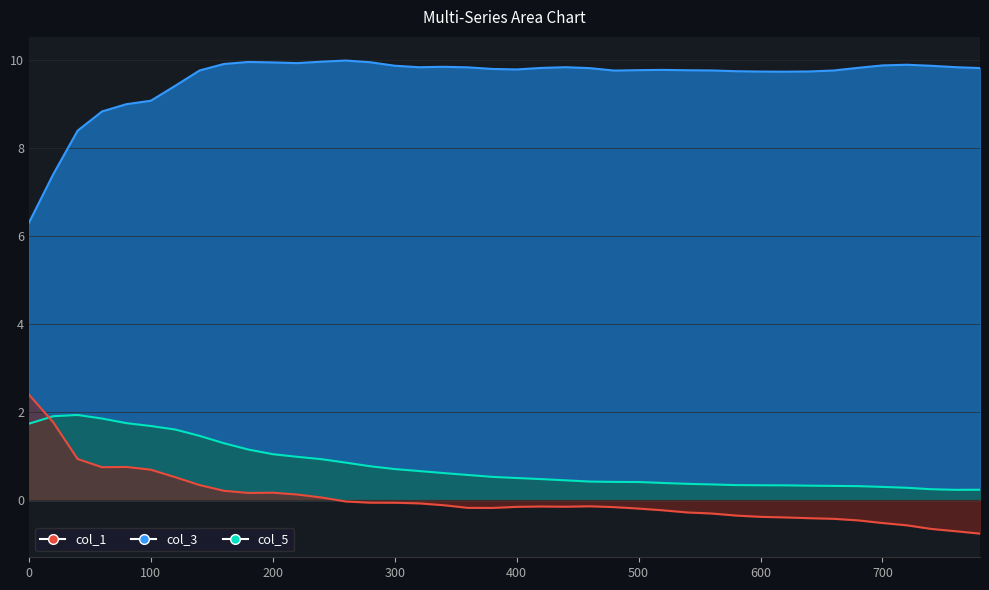

Reading left to right, transcribe all the data shown in this chart.

col_1: 0=2.4	20=1.8	40=0.9	60=0.7	80=0.8	100=0.7	120=0.5	140=0.3	160=0.2	180=0.2	200=0.2	220=0.1	240=0.1	260=-0.0	280=-0.1	300=-0.1	320=-0.1	340=-0.1	360=-0.2	380=-0.2	400=-0.2	420=-0.1	440=-0.2	460=-0.1	480=-0.2	500=-0.2	520=-0.2	540=-0.3	560=-0.3	580=-0.4	600=-0.4	620=-0.4	640=-0.4	660=-0.4	680=-0.5	700=-0.5	720=-0.6	740=-0.7	760=-0.7	780=-0.8
col_3: 0=6.3	20=7.4	40=8.4	60=8.8	80=9.0	100=9.1	120=9.4	140=9.8	160=9.9	180=9.9	200=9.9	220=9.9	240=10.0	260=10.0	280=9.9	300=9.9	320=9.8	340=9.8	360=9.8	380=9.8	400=9.8	420=9.8	440=9.8	460=9.8	480=9.8	500=9.8	520=9.8	540=9.8	560=9.8	580=9.7	600=9.7	620=9.7	640=9.7	660=9.8	680=9.8	700=9.9	720=9.9	740=9.9	760=9.8	780=9.8
col_5: 0=1.7	20=1.9	40=1.9	60=1.9	80=1.7	100=1.7	120=1.6	140=1.5	160=1.3	180=1.1	200=1.0	220=1.0	240=0.9	260=0.8	280=0.8	300=0.7	320=0.7	340=0.6	360=0.6	380=0.5	400=0.5	420=0.5	440=0.4	460=0.4	480=0.4	500=0.4	520=0.4	540=0.4	560=0.4	580=0.3	600=0.3	620=0.3	640=0.3	660=0.3	680=0.3	700=0.3	720=0.3	740=0.2	760=0.2	780=0.2